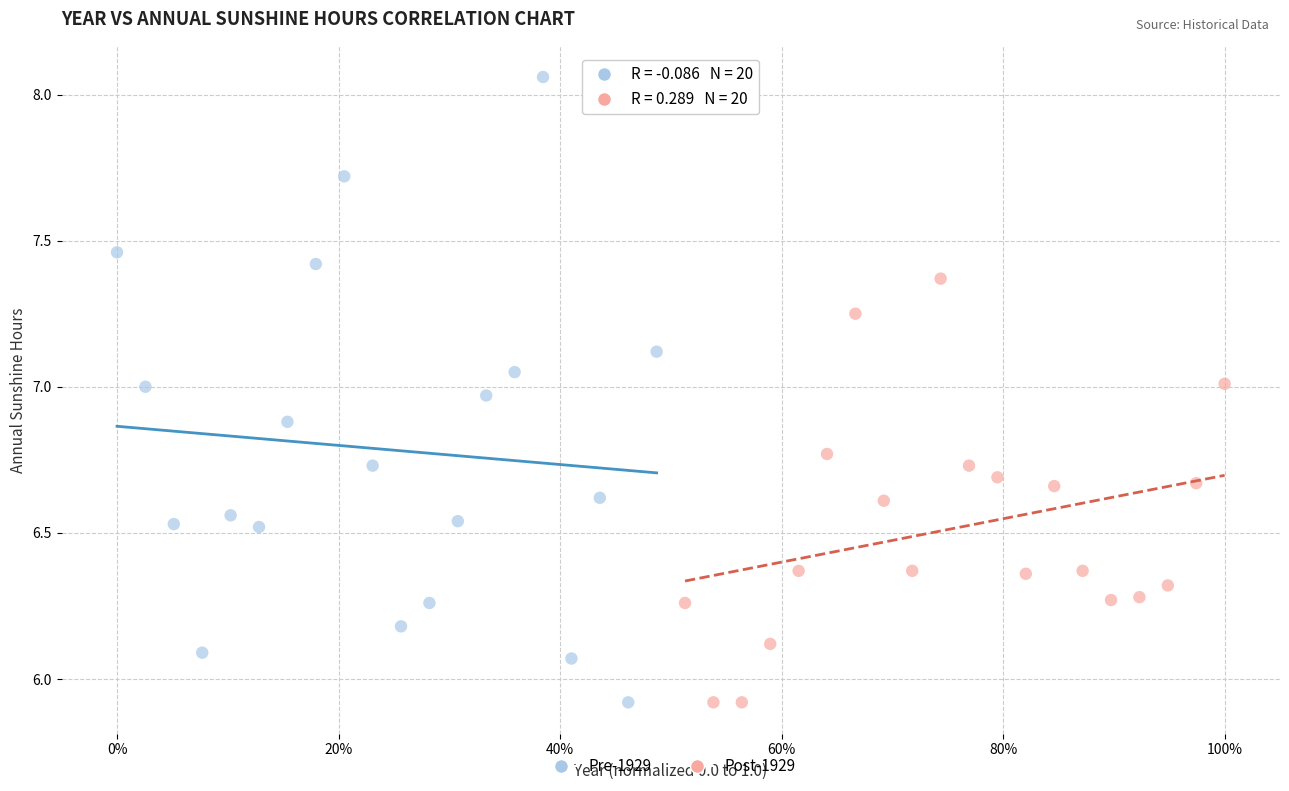

Which series has the widest spread of Y values?

Pre-1929